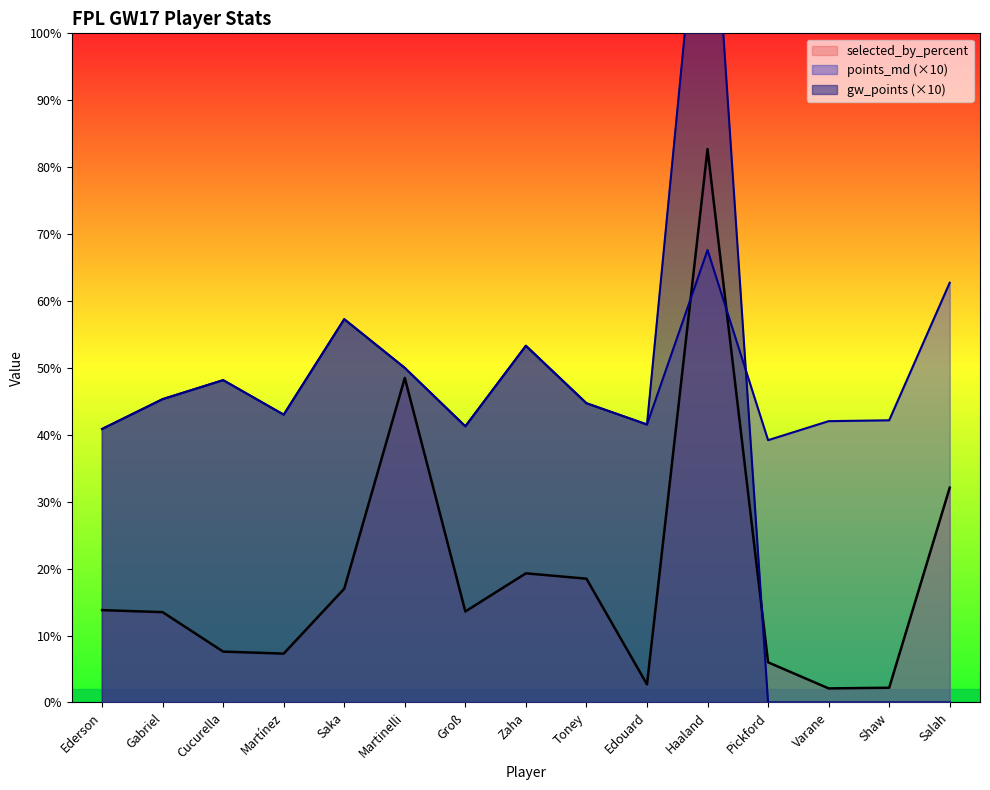

Rank the categories by selected_by_percent value from lowest to highest.

Varane, Shaw, Edouard, Pickford, Martínez, Cucurella, Gabriel, Groß, Ederson, Saka, Toney, Zaha, Salah, Martinelli, Haaland